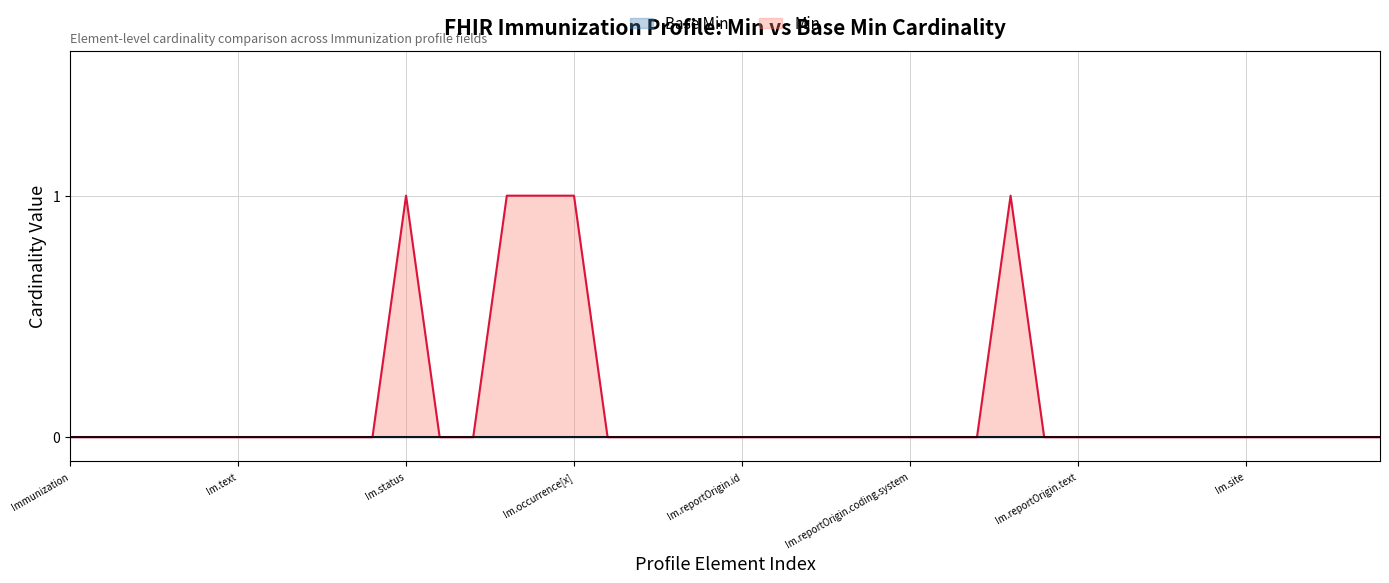

Which series has the largest total across all categories?

Min